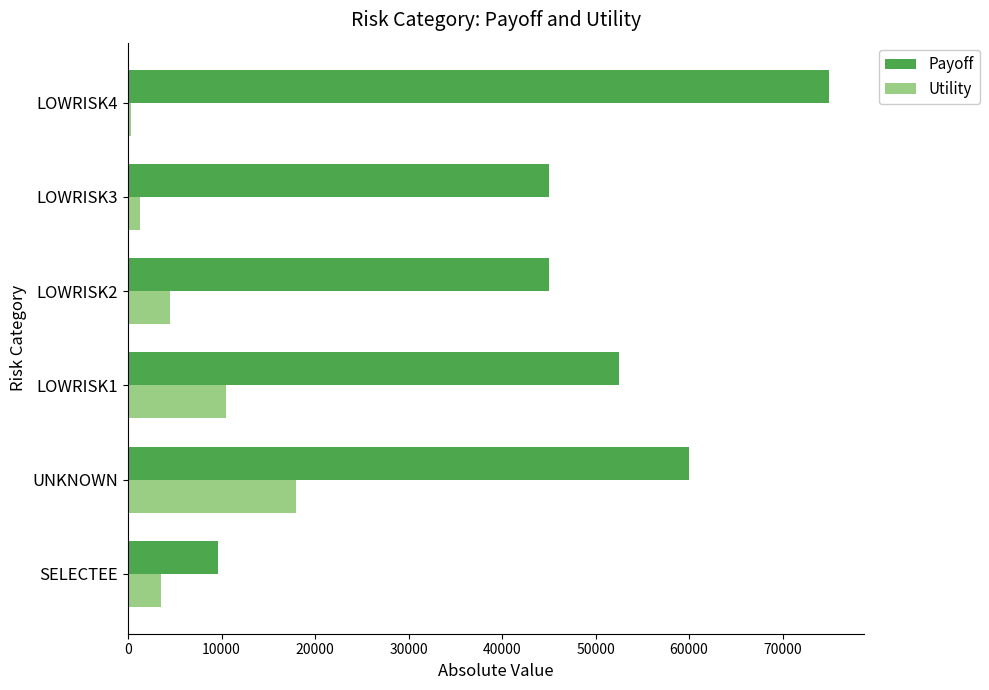

List the series in order of their peak value, highest first.

Payoff, Utility